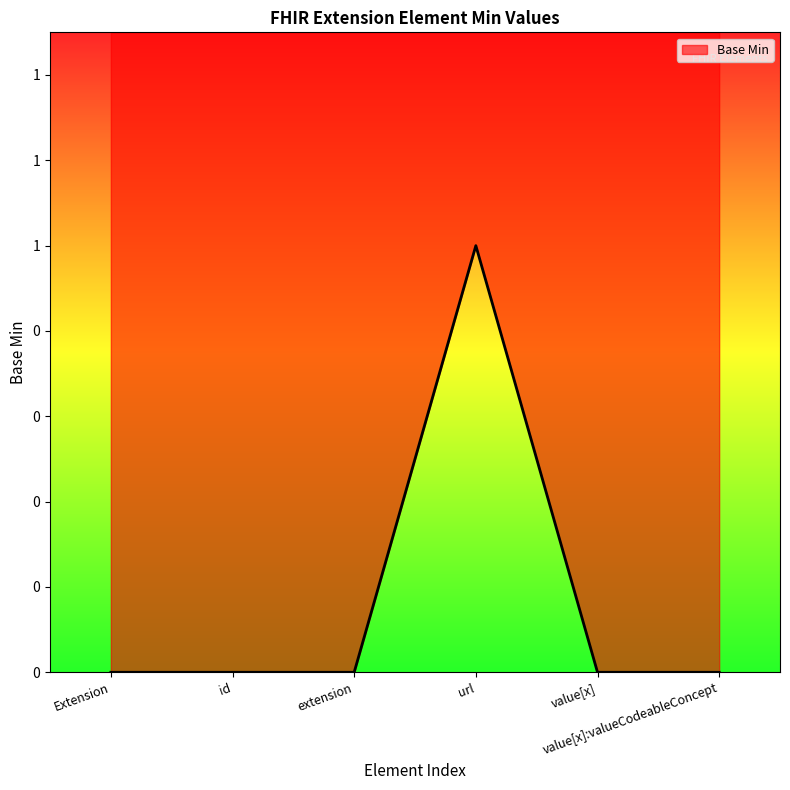

Count the values in the range 0 to 1.

6